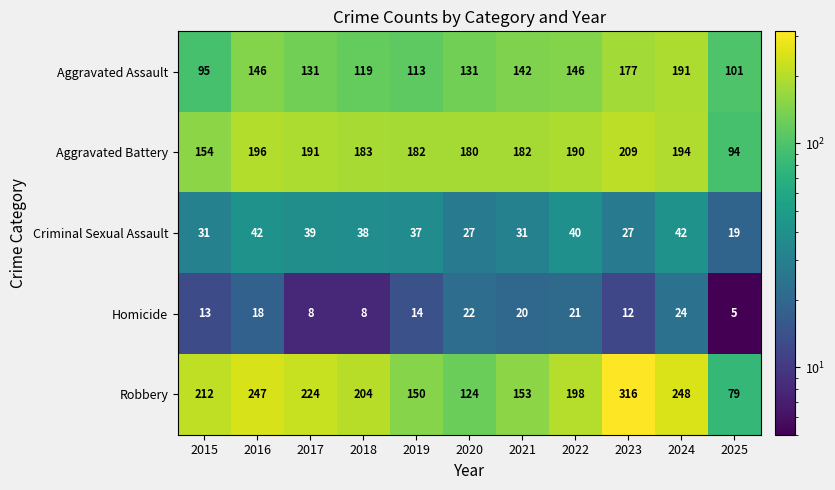

Rank the series at 2025 from highest to lowest value.

Aggravated Assault, Aggravated Battery, Robbery, Criminal Sexual Assault, Homicide